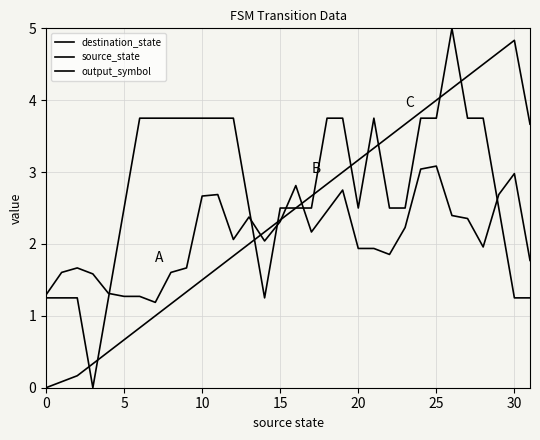

How many lines are shown in the chart?

3